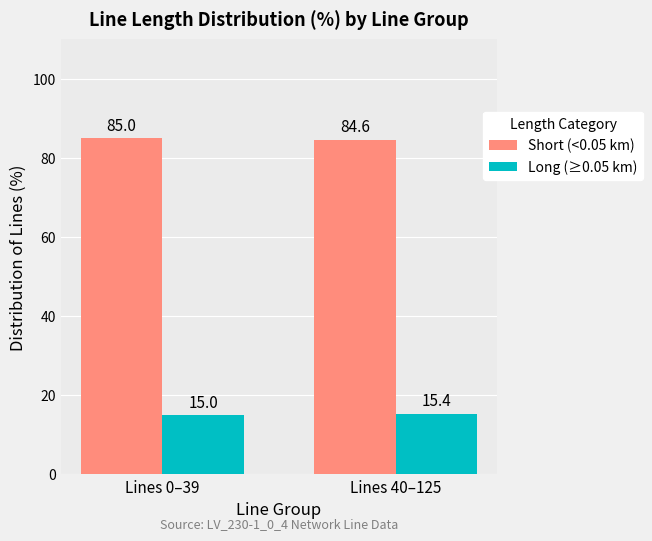

What is the average value of the Short (<0.05 km) series?

84.8